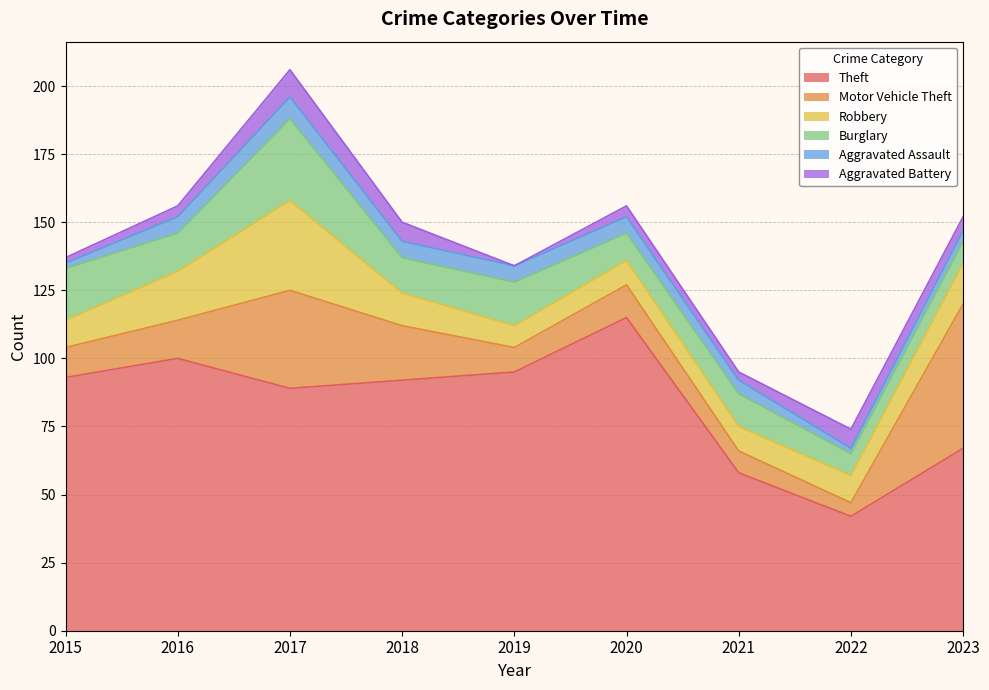

Is it true that Burglary equals 13 at 2018?

True